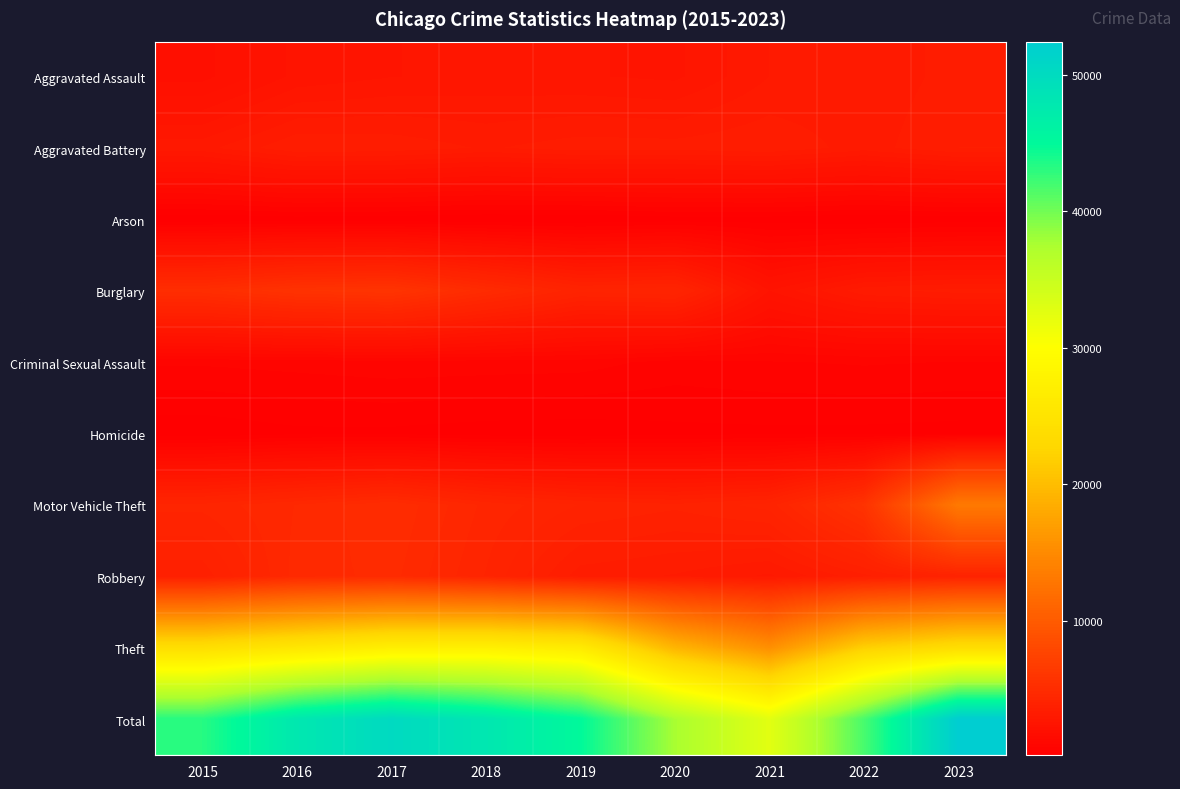

Reading right to left, list all the values displayed in this chart.

Aggravated Assault: 2023=3292	2022=3063	2021=3008	2020=2553	2019=2621	2018=2655	2017=2592	2016=2455	2015=1910
Aggravated Battery: 2023=3417	2022=3112	2021=3388	2020=3305	2019=3325	2018=3187	2017=3359	2016=3395	2015=2925
Arson: 2023=223	2022=172	2021=232	2020=237	2019=153	2018=149	2017=213	2016=231	2015=177
Burglary: 2023=3295	2022=3148	2021=2396	2020=4230	2019=4081	2018=4914	2017=5825	2016=5659	2015=5168
Criminal Sexual Assault: 2023=755	2022=786	2021=747	2020=685	2019=855	2018=878	2017=904	2016=842	2015=794
Homicide: 2023=265	2022=293	2021=301	2020=287	2019=226	2018=241	2017=297	2016=299	2015=197
Motor Vehicle Theft: 2023=13259	2022=5713	2021=4113	2020=3872	2019=4023	2018=4381	2017=5039	2016=4650	2015=4296
Robbery: 2023=4042	2022=3555	2021=2966	2020=3191	2019=3307	2018=4219	2017=4919	2016=4726	2015=3688
Theft: 2023=23881	2022=21912	2021=15483	2020=19274	2019=26423	2018=27381	2017=27110	2016=25605	2015=24067
Total: 2023=52429	2022=41754	2021=32634	2020=37634	2019=45014	2018=48005	2017=50258	2016=47862	2015=43222